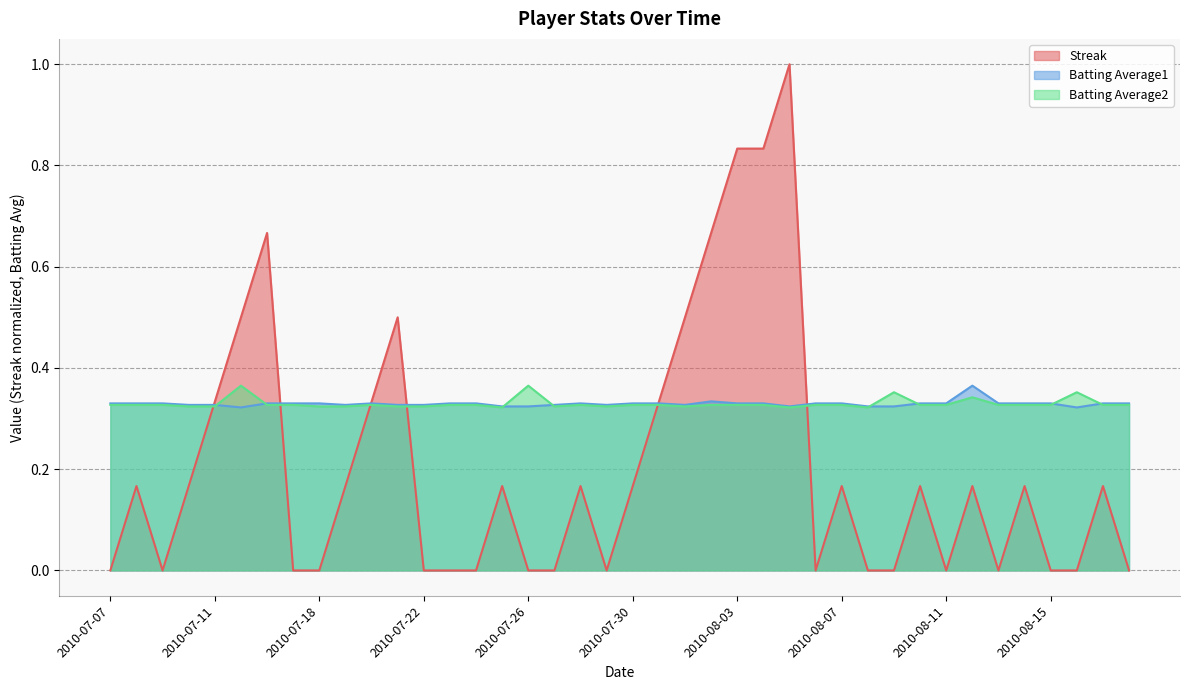

Reading left to right, extract all data points from this chart.

Streak: 0.0	0.2	0.0	0.2	0.3	0.5	0.7	0.0	0.0	0.2	0.3	0.5	0.0	0.0	0.0	0.2	0.0	0.0	0.2	0.0	0.2	0.3	0.5	0.7	0.8	0.8	1.0	0.0	0.2	0.0	0.0	0.2	0.0	0.2	0.0	0.2	0.0	0.0	0.2	0.0
Batting Average1: 0.3	0.3	0.3	0.3	0.3	0.3	0.3	0.3	0.3	0.3	0.3	0.3	0.3	0.3	0.3	0.3	0.3	0.3	0.3	0.3	0.3	0.3	0.3	0.3	0.3	0.3	0.3	0.3	0.3	0.3	0.3	0.3	0.3	0.4	0.3	0.3	0.3	0.3	0.3	0.3
Batting Average2: 0.3	0.3	0.3	0.3	0.3	0.4	0.3	0.3	0.3	0.3	0.3	0.3	0.3	0.3	0.3	0.3	0.4	0.3	0.3	0.3	0.3	0.3	0.3	0.3	0.3	0.3	0.3	0.3	0.3	0.3	0.4	0.3	0.3	0.3	0.3	0.3	0.3	0.4	0.3	0.3